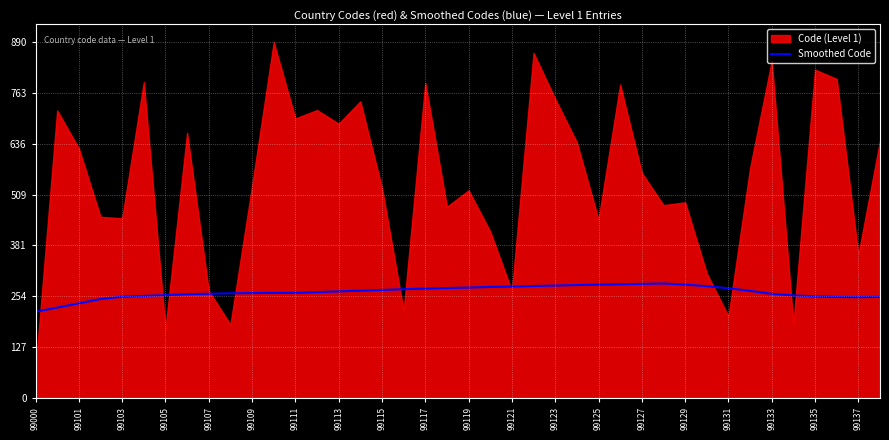

Is it true that Smoothed Code equals 427.1 at 99109?

False